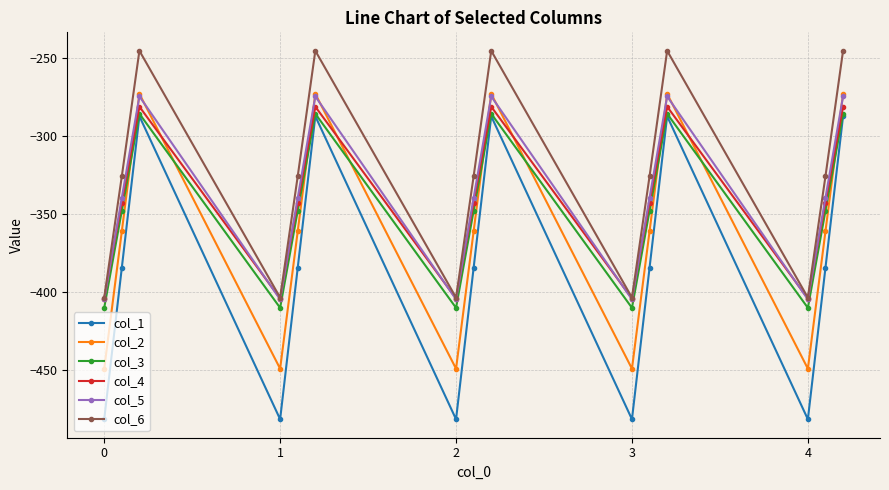

True or false: col_6 has more than 0 points higher than both neighbors.

True